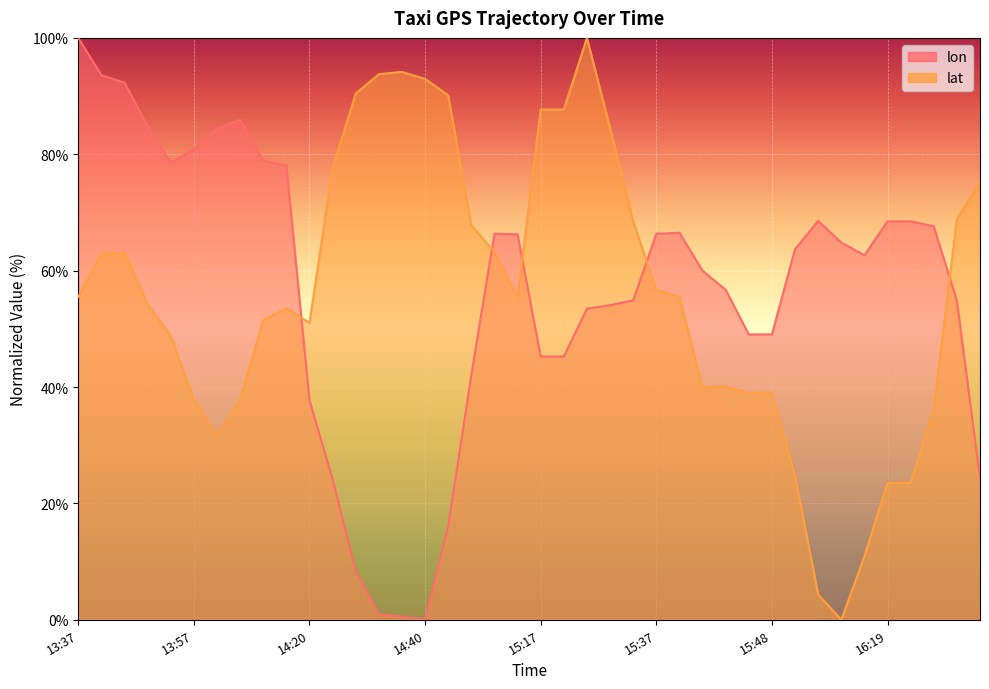

Between 16:19 and 15:48, which is larger?

16:19